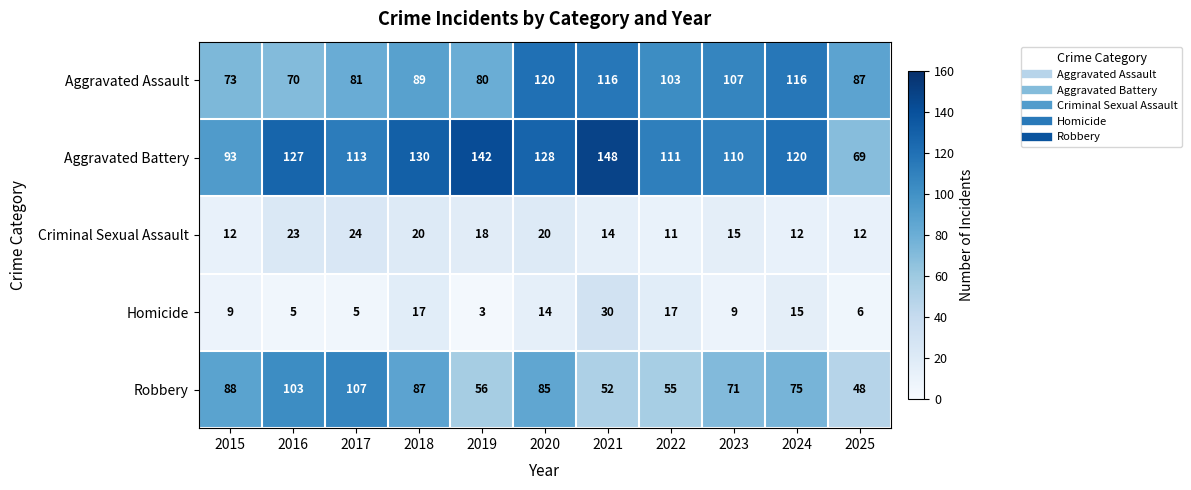

At how many categories does at least one series exceed 97?

9